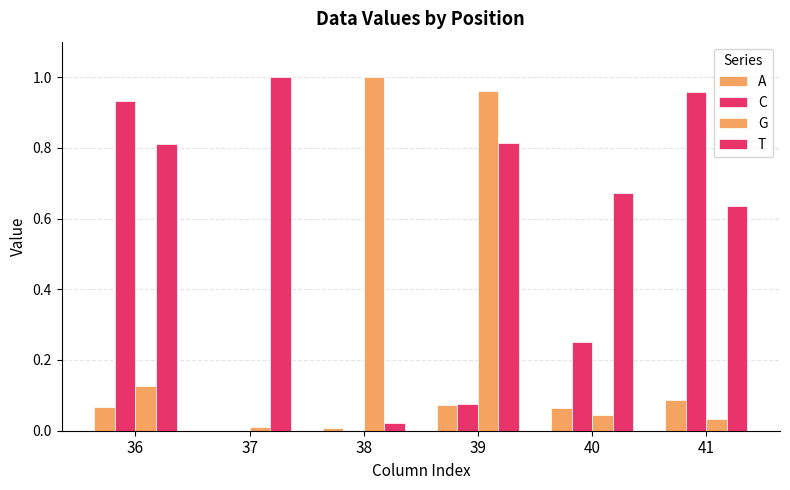

The A series shows 0.0 at 38. True or false?

True